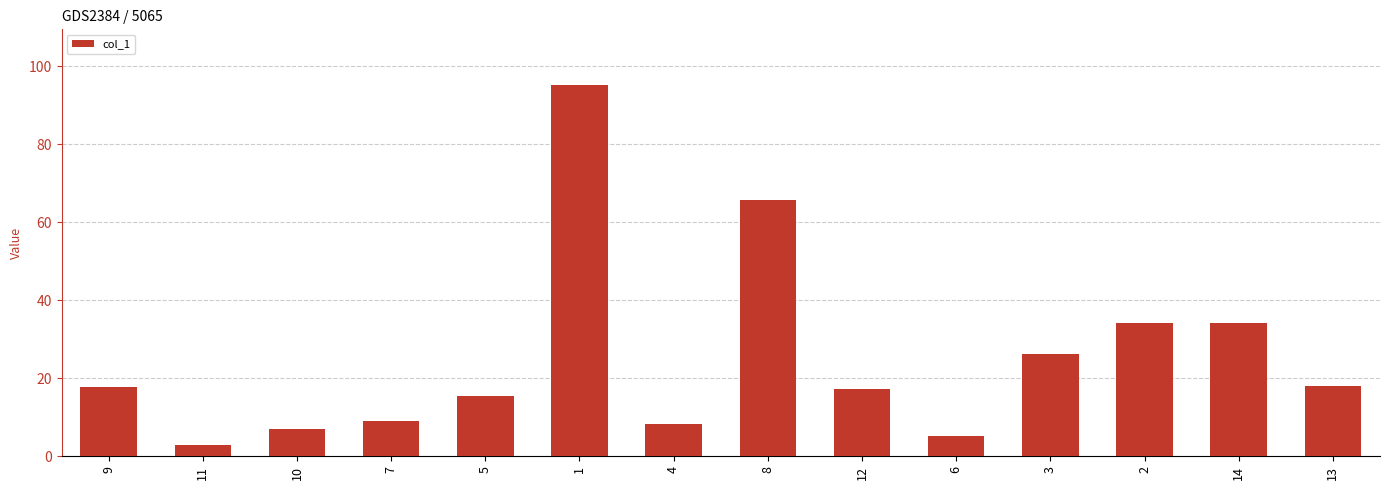

Read the value at 13.

18.1